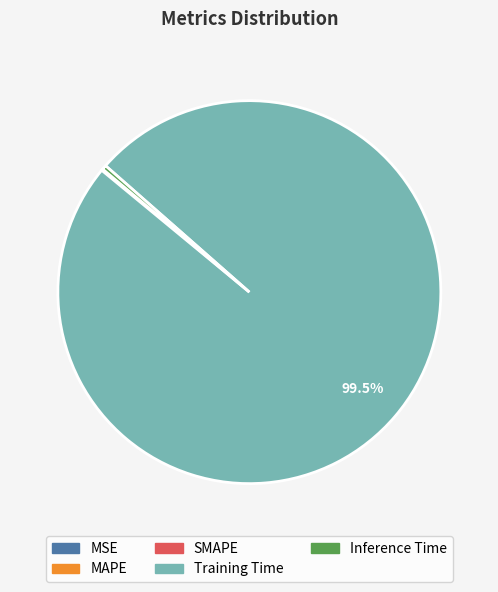

Which category has the biggest portion of the pie?

Training Time